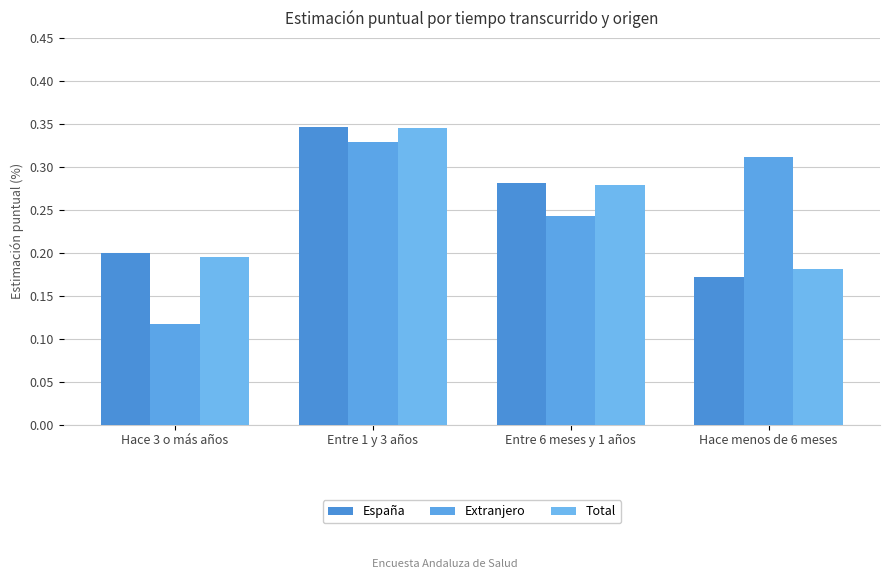

What is the label of the 4th bar from the left?

Hace menos de 6 meses